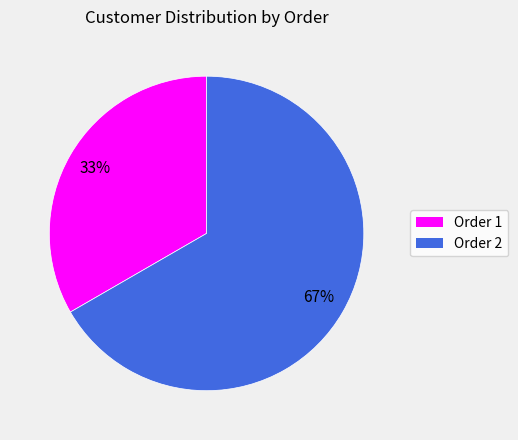

Is there any slice that represents more than half of the pie?

Yes